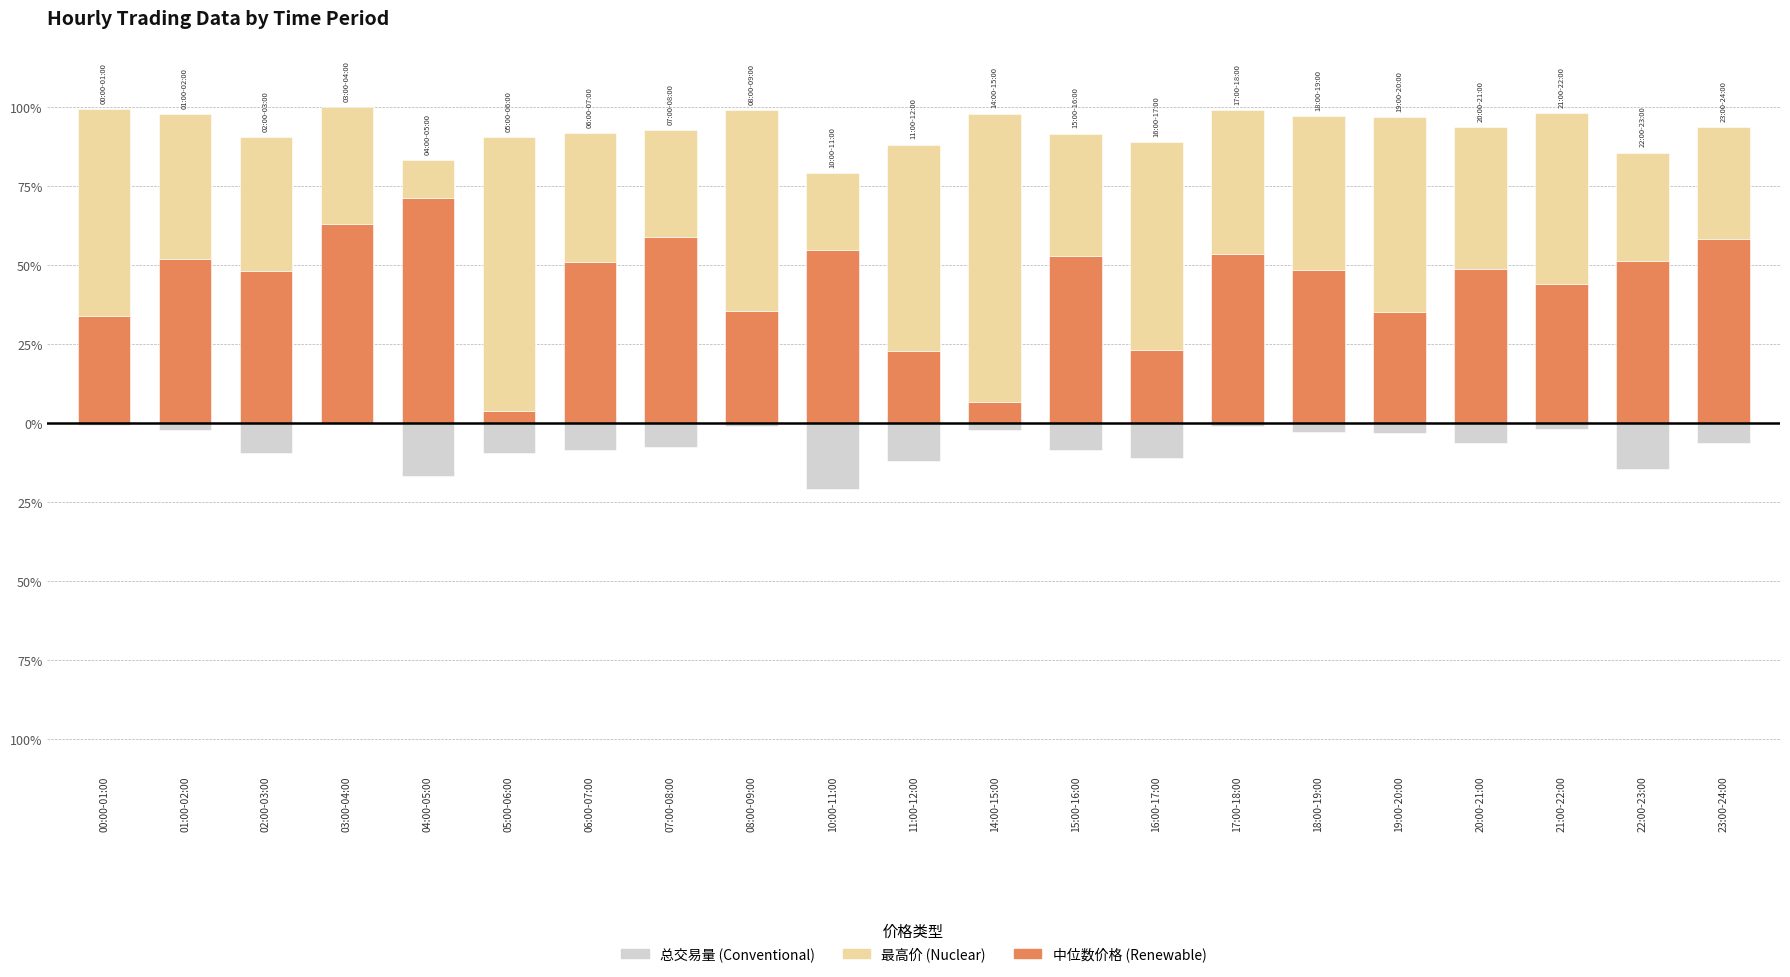

How many bars are there in total?

63